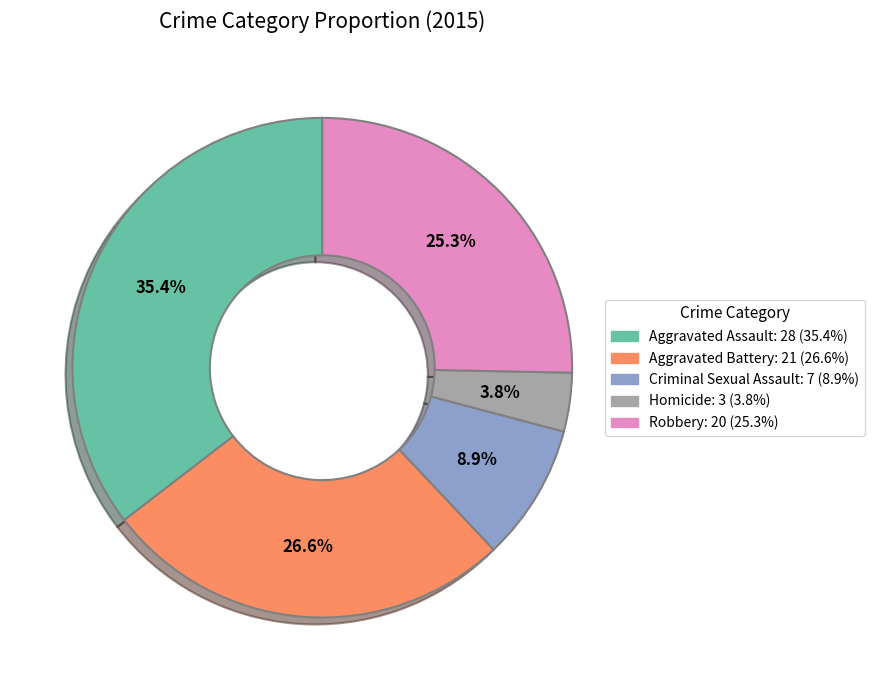

Is it true that Aggravated Battery is 27% of the pie?

True